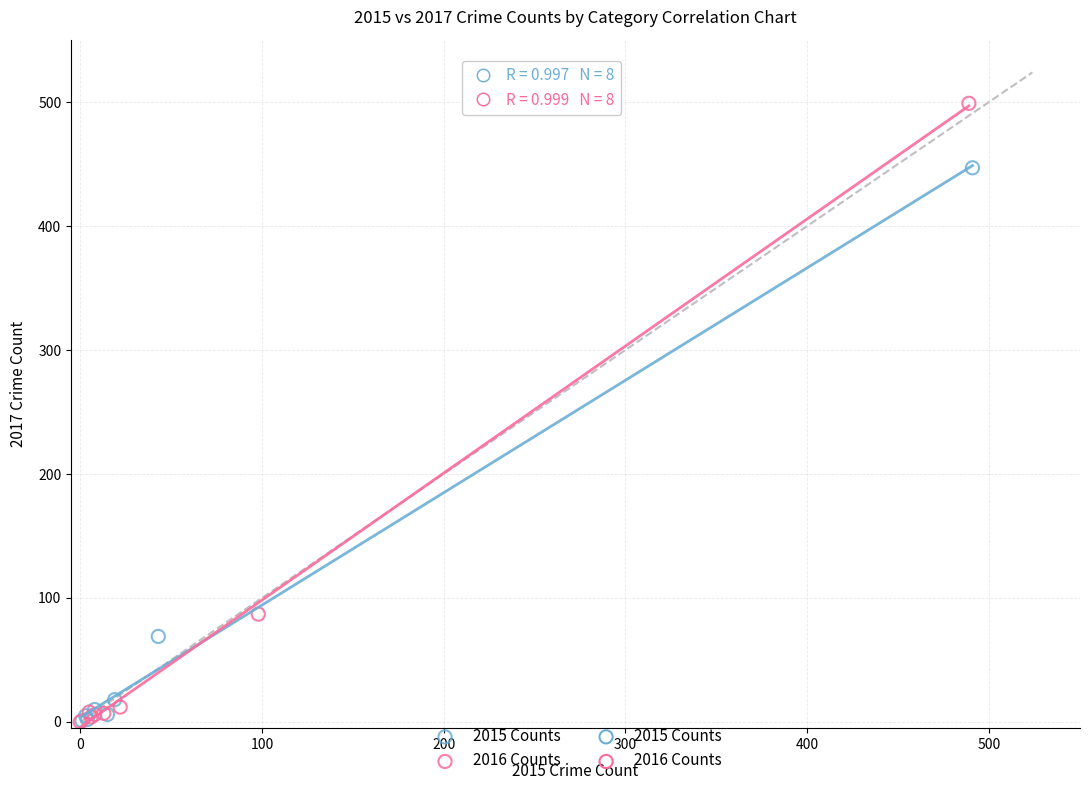

Which series contains the highest Y value?

2016 Counts